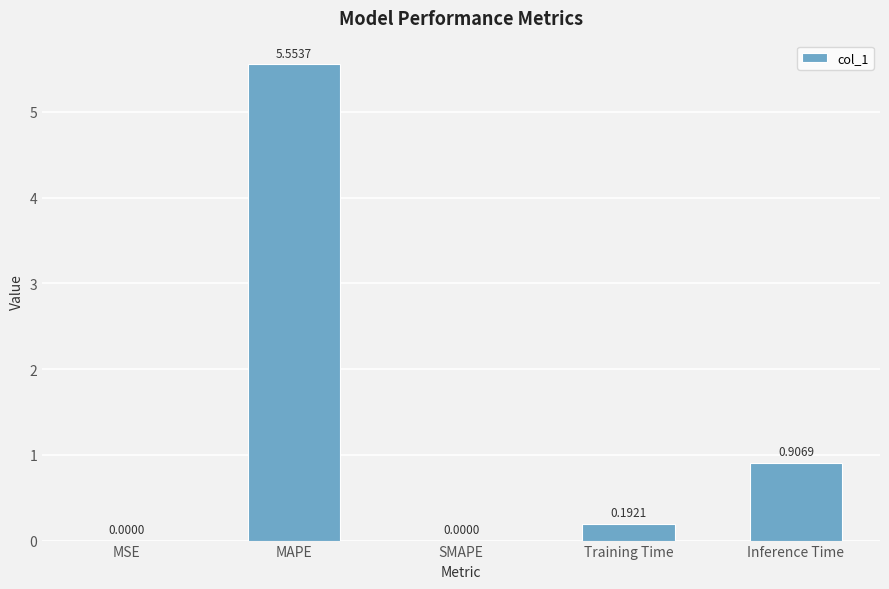

At which label is the value closest to 2?

Inference Time